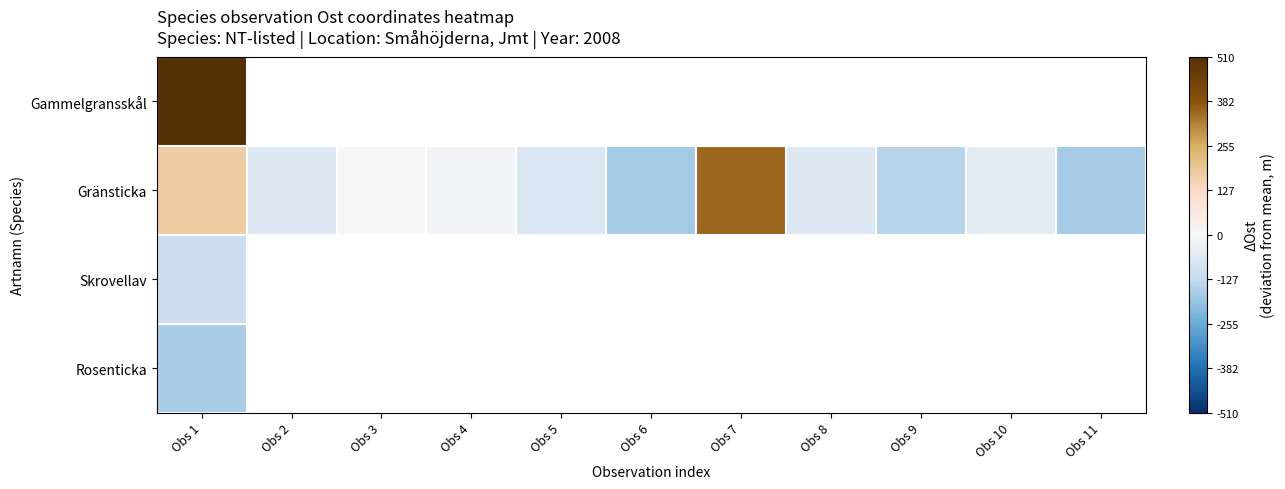

How many series are shown in this chart?

4